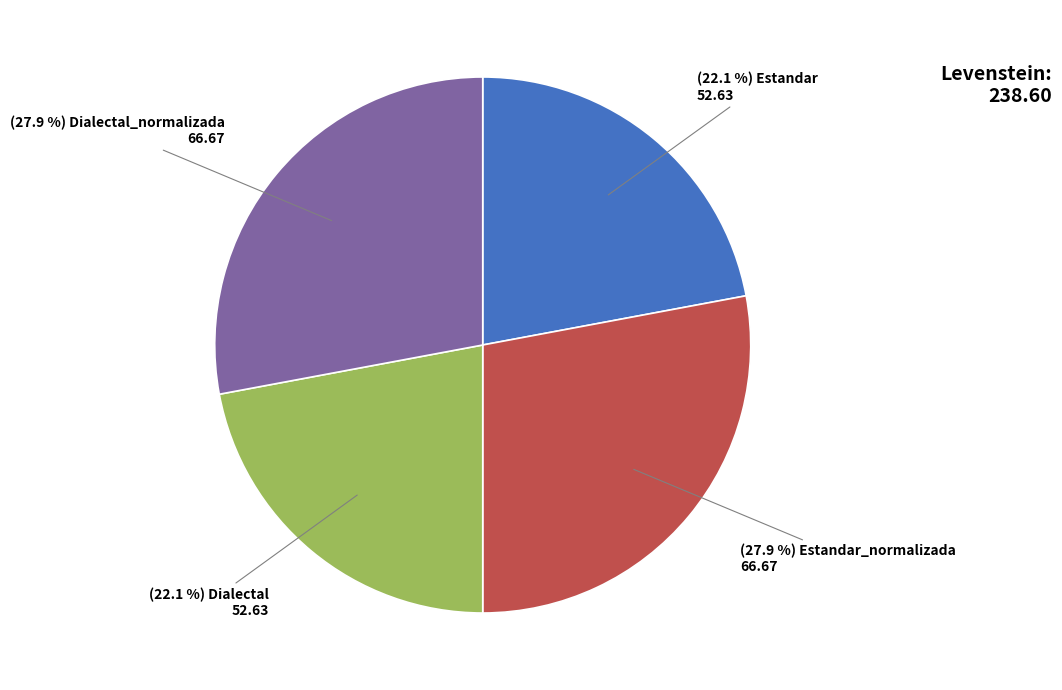

Count the number of slices in the pie.

4